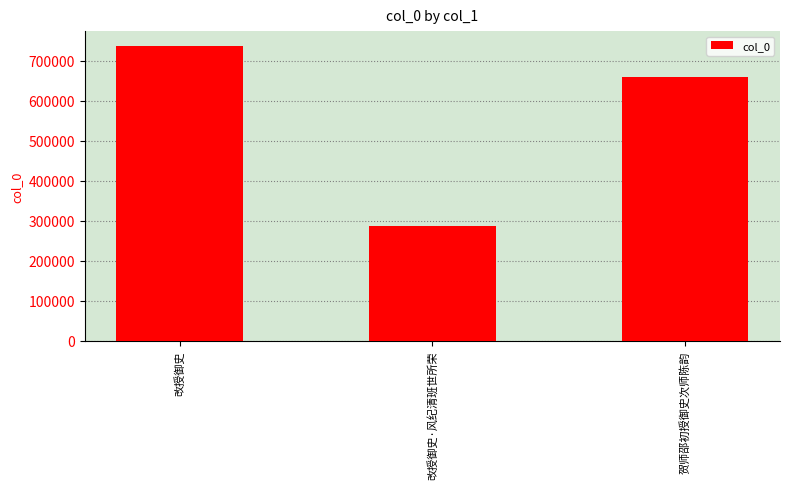

The chart shows a value of 658874 at 贺师邵初授御史次师陈韵. True or false?

True